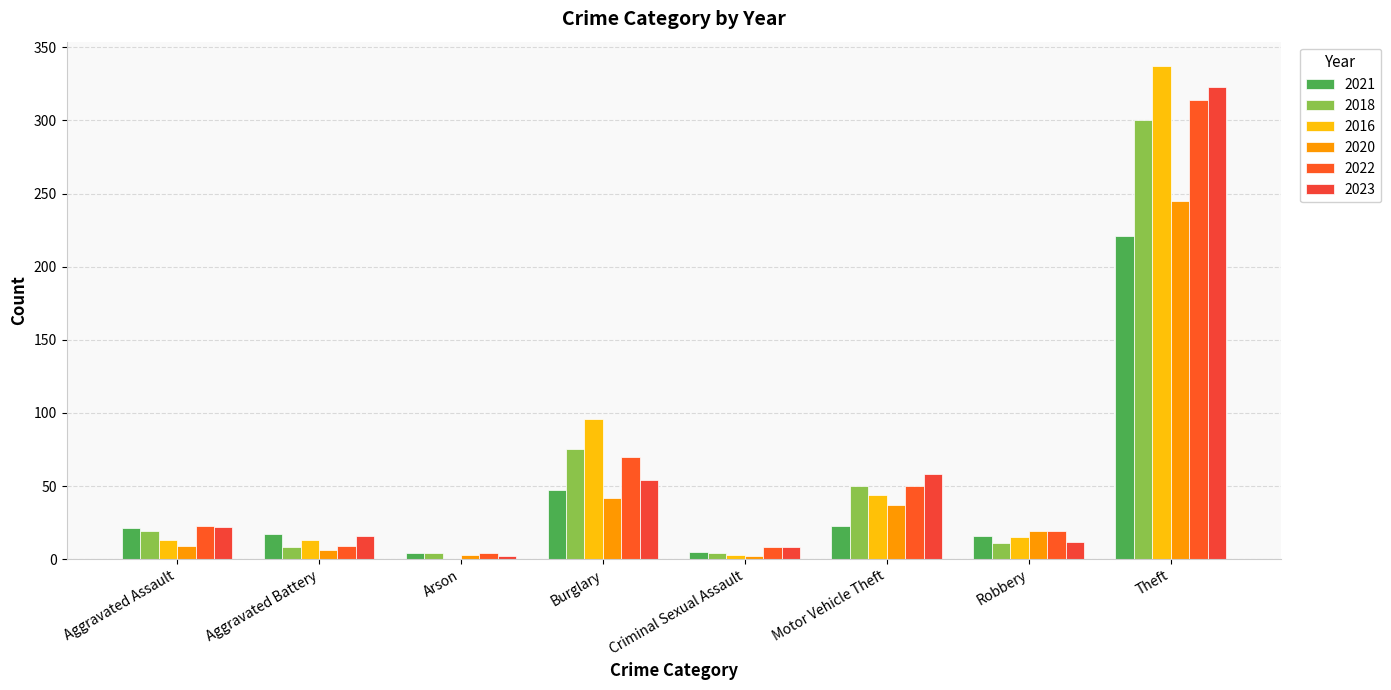

What are all the series names shown in the legend?

2021, 2018, 2016, 2020, 2022, 2023